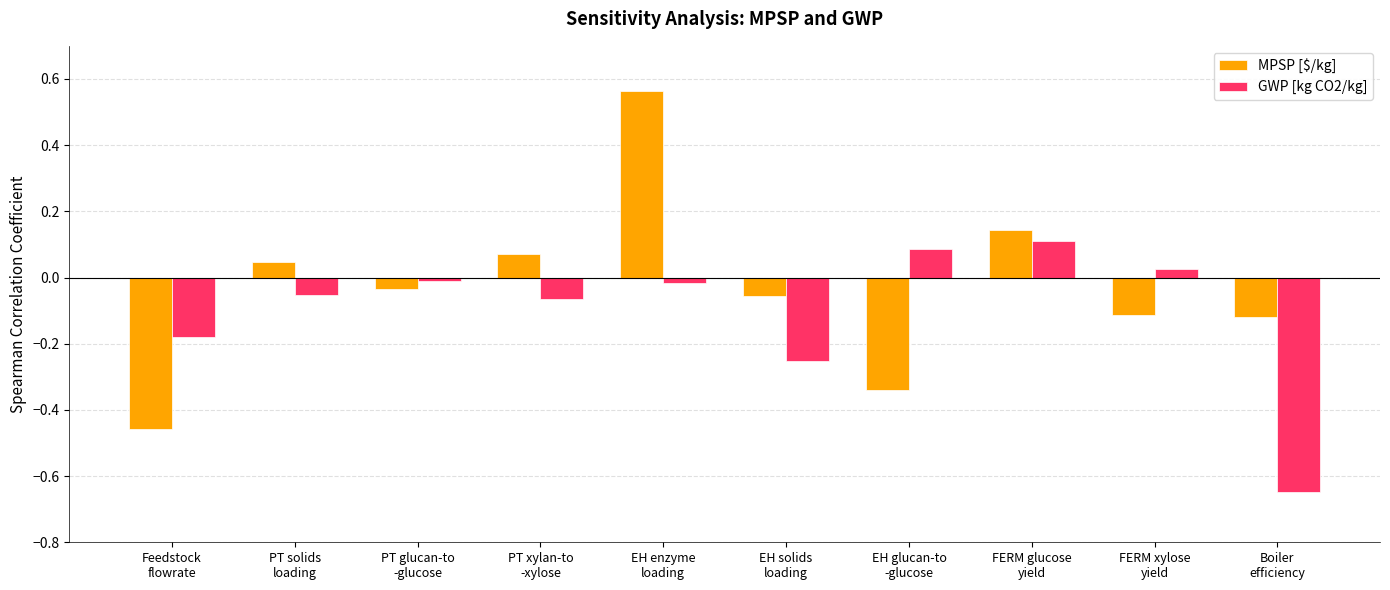

List the series in order of their peak value, lowest first.

GWP [kg CO2/kg], MPSP [$/kg]